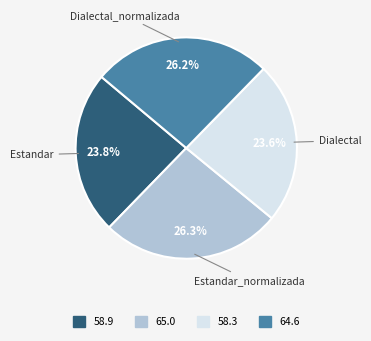

How many slices are in this pie chart?

4